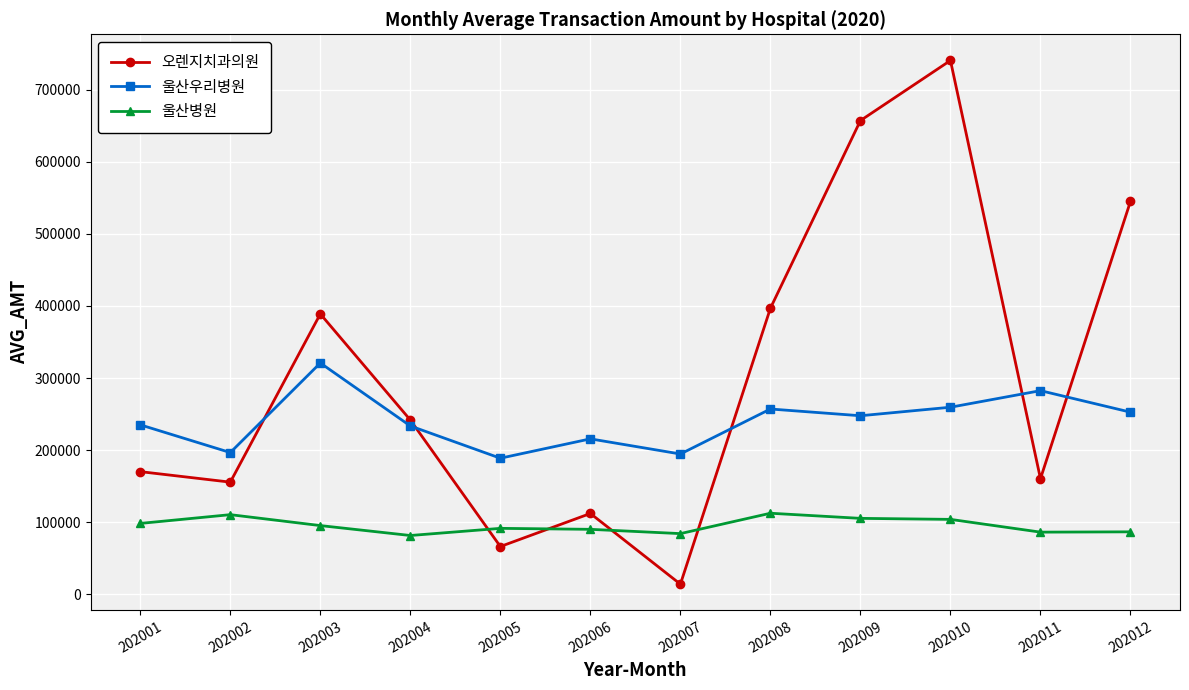

True or false: 울산병원 has a value of 91231 at 202005.

True